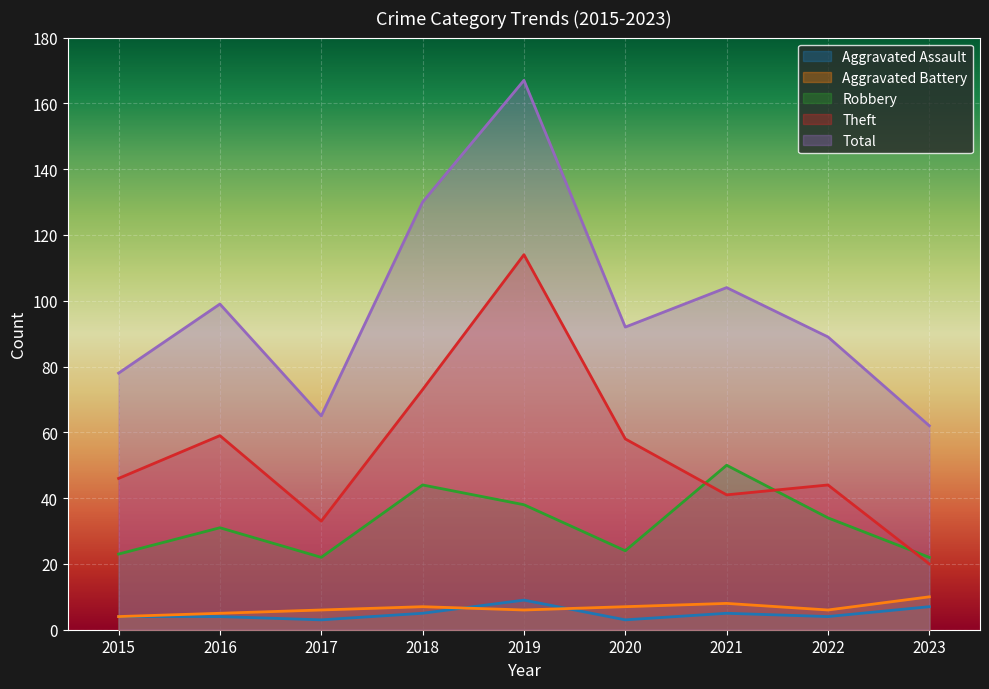

True or false: Aggravated Assault and Total intersect in this chart.

False